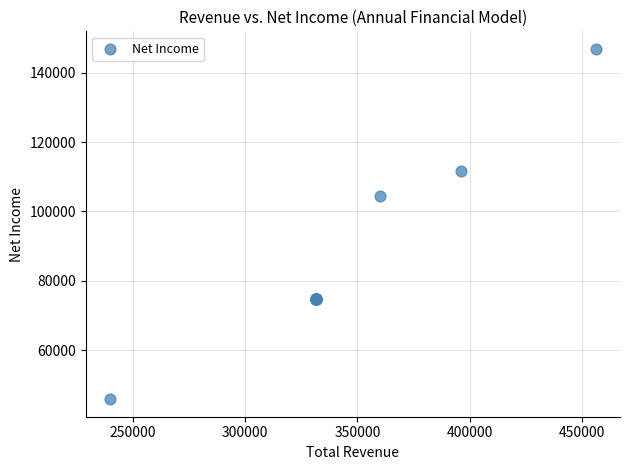

What Y value in the scatter plot is closest to 96391?

104504.9